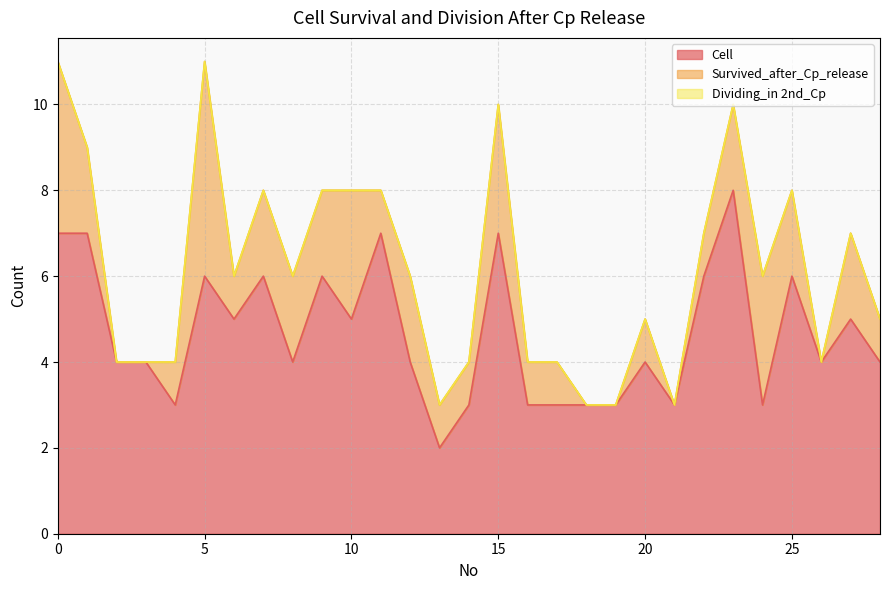

Which series changed the most between 0 and 2?

Survived_after_Cp_release